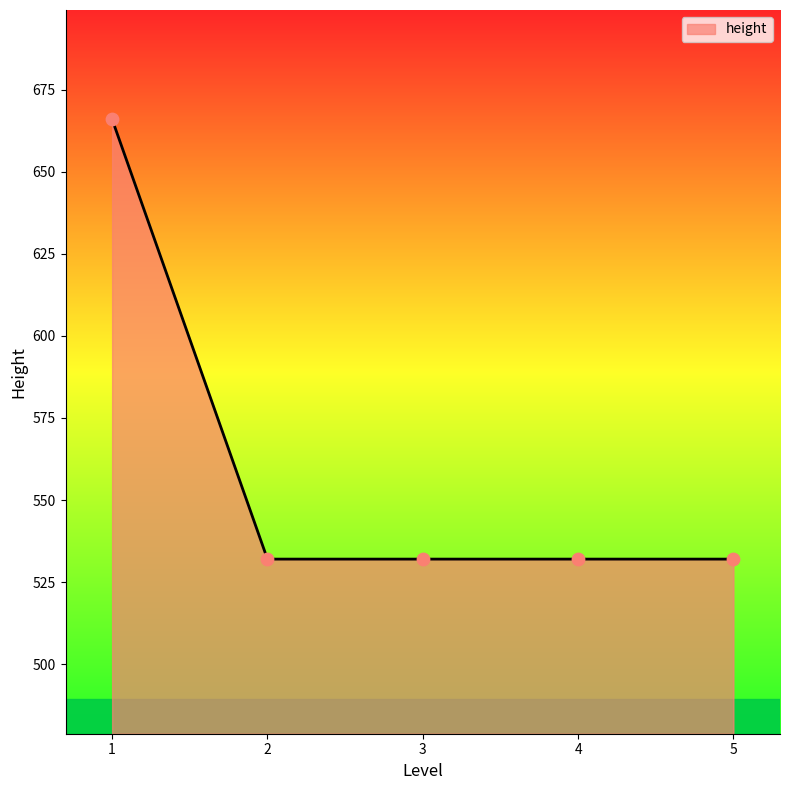

Approximately how many times larger is the value at 5 compared to 3?

1.0